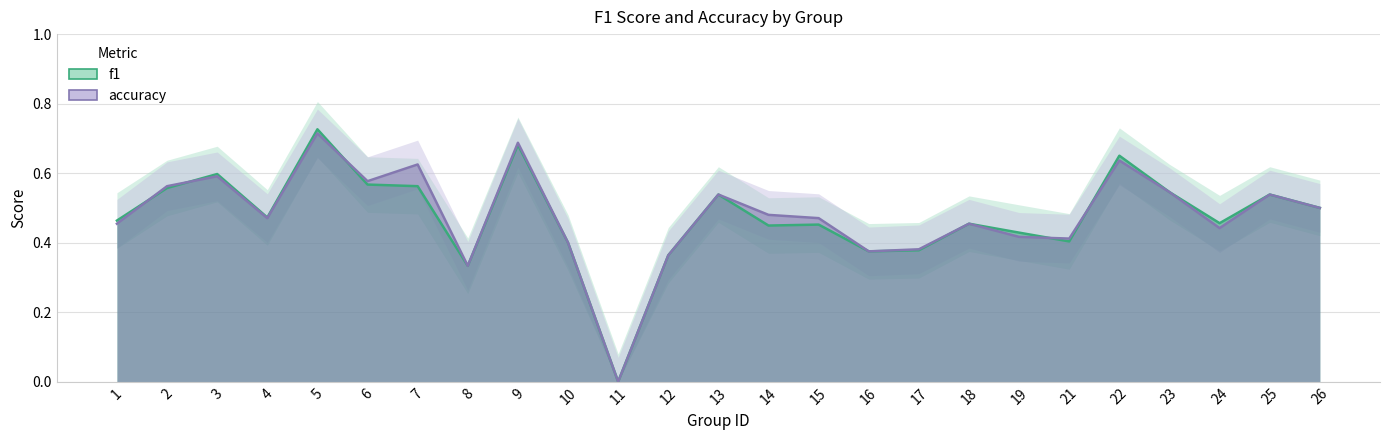

Which series has the largest total across all categories?

accuracy